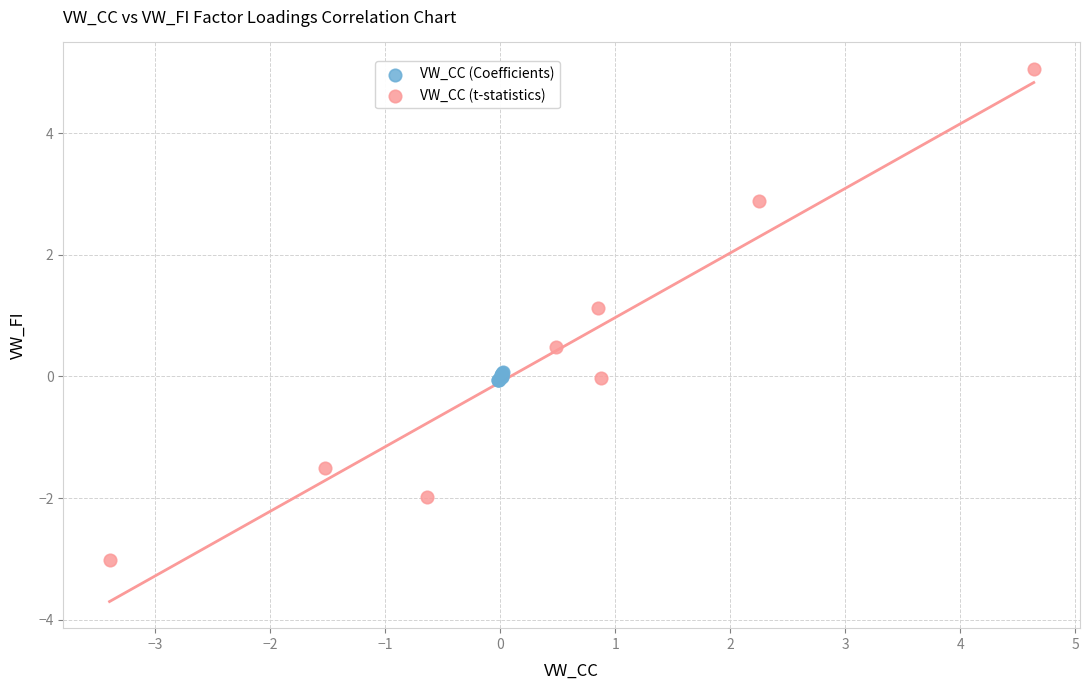

Which series reaches the minimum Y coordinate?

VW_CC (t-statistics)